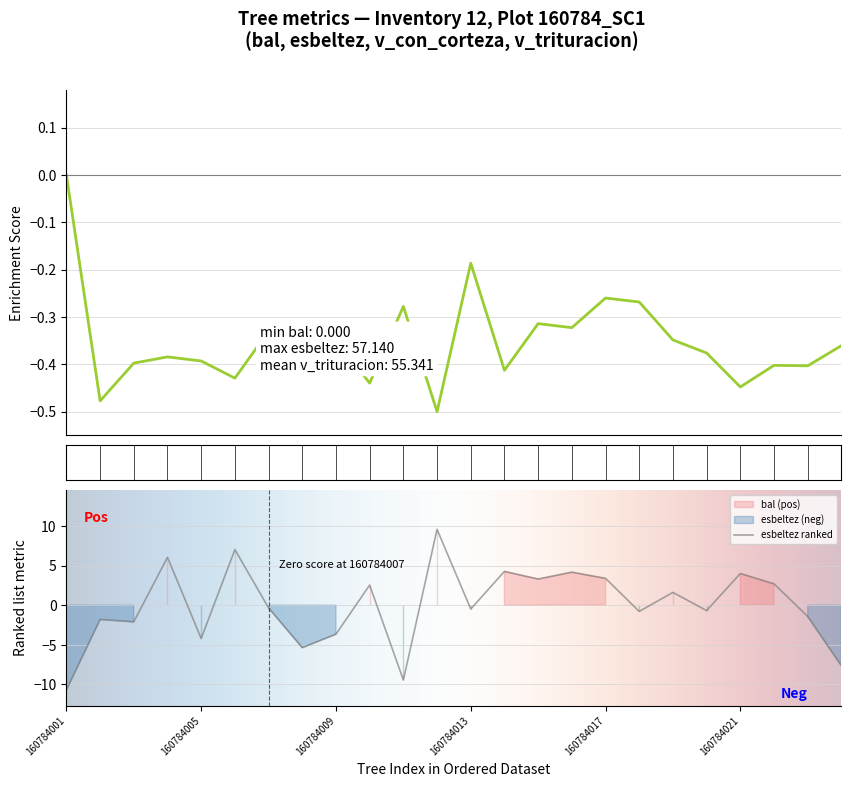

What is the maximum value for esbeltez ranked?

9.6